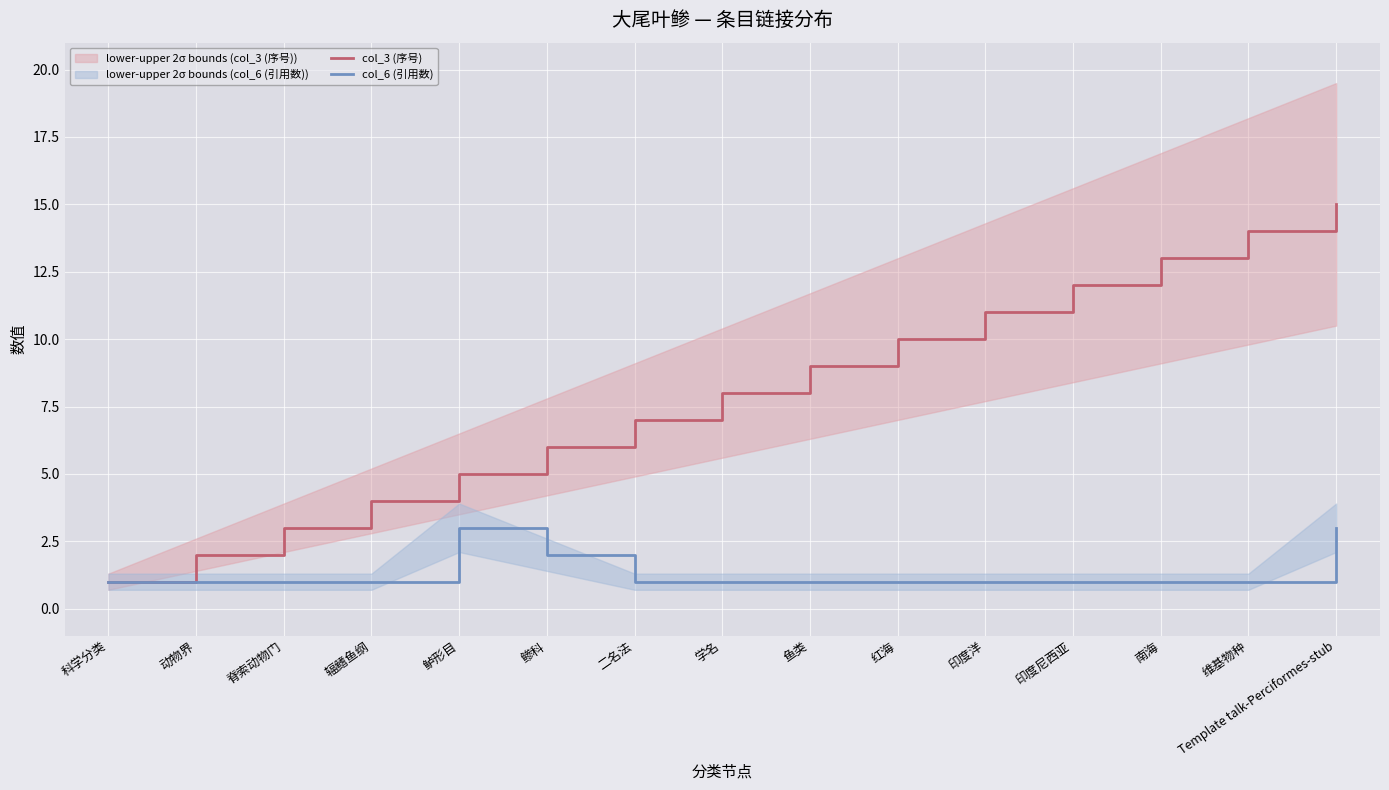

Reading left to right, transcribe all the data shown in this chart.

col_3 (序号): 科学分类=1	动物界=2	脊索动物门=3	辐鳍鱼纲=4	鲈形目=5	鲹科=6	二名法=7	学名=8	鱼类=9	红海=10	印度洋=11	印度尼西亚=12	南海=13	维基物种=14	Template talk-Perciformes-stub=15
col_6 (引用数): 科学分类=1	动物界=1	脊索动物门=1	辐鳍鱼纲=1	鲈形目=3	鲹科=2	二名法=1	学名=1	鱼类=1	红海=1	印度洋=1	印度尼西亚=1	南海=1	维基物种=1	Template talk-Perciformes-stub=3